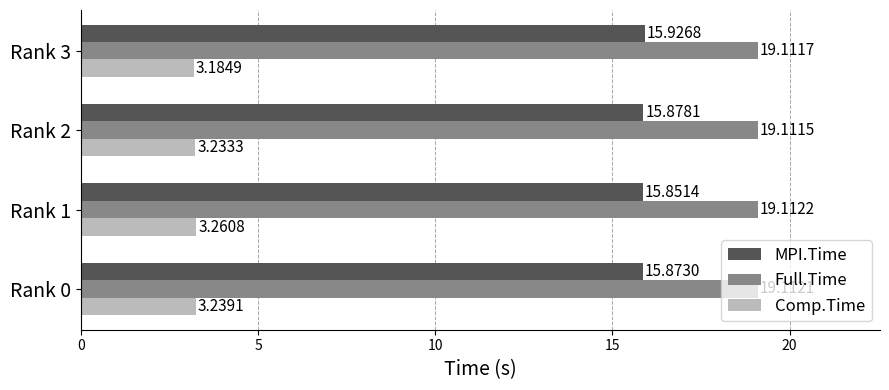

What is the average value of the Full.Time series?

19.1